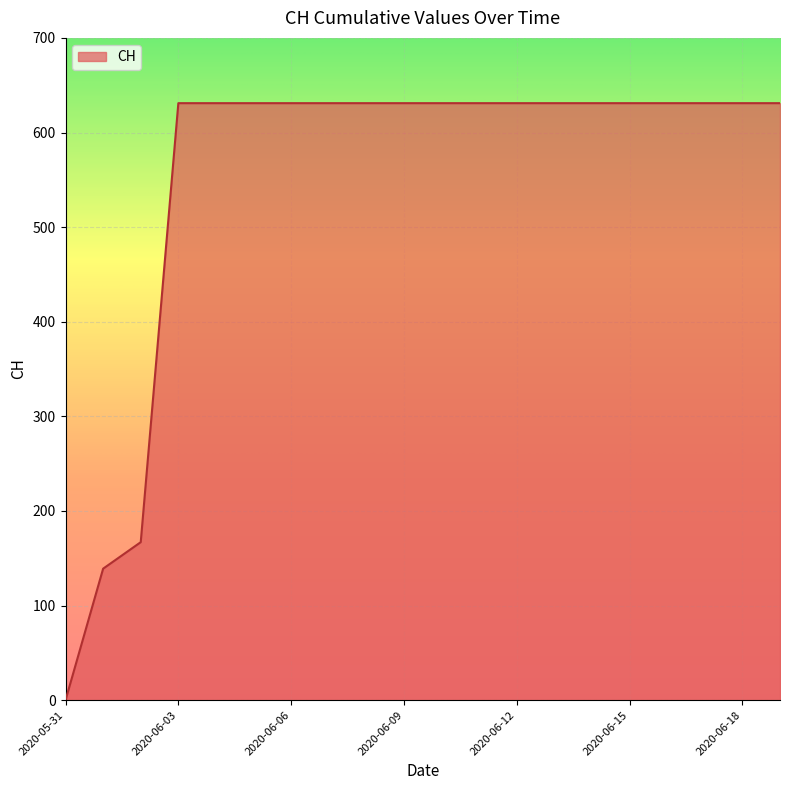

What is the maximum value shown in the chart?

631